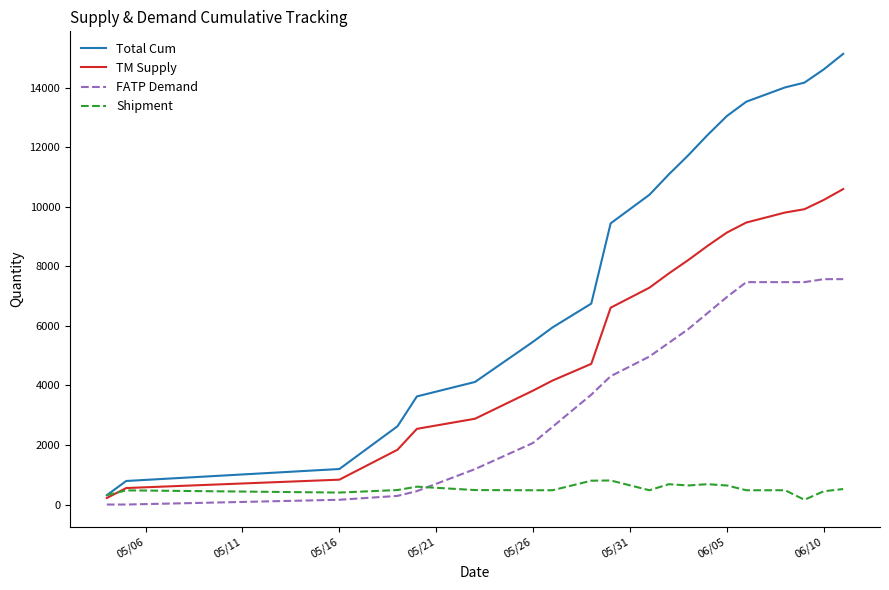

What is the lowest value of the Shipment series?

160.0